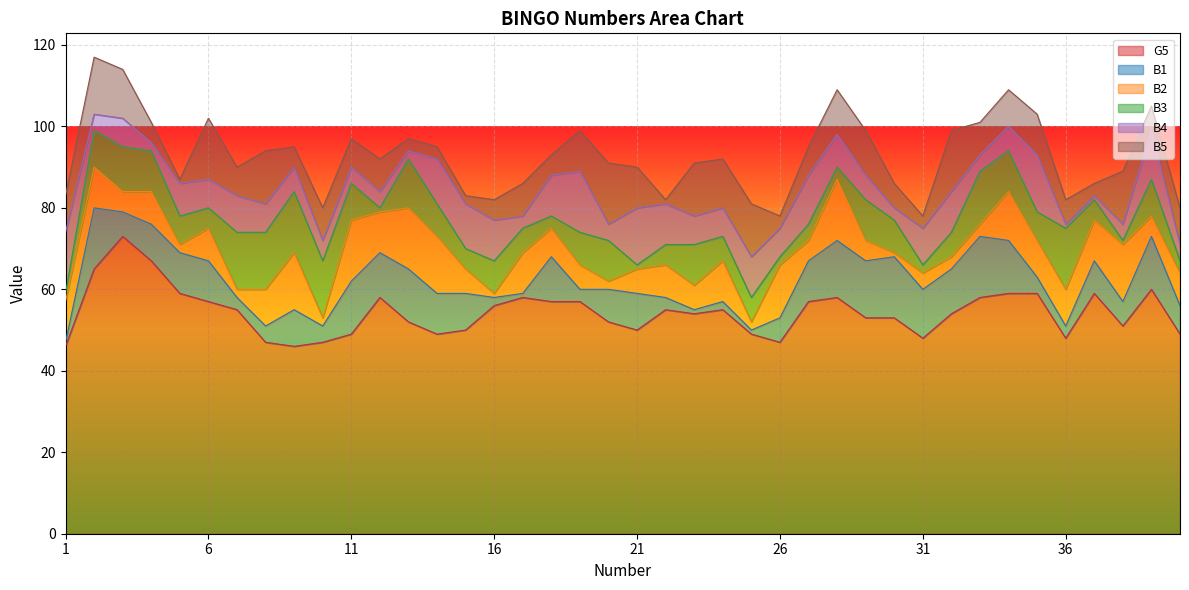

Reading left to right, transcribe all the data shown in this chart.

G5: 1=46	2=65	3=73	4=67	5=59	6=57	7=55	8=47	9=46	10=47	11=49	12=58	13=52	14=49	15=50	16=56	17=58	18=57	19=57	20=52	21=50	22=55	23=54	24=55	25=49	26=47	27=57	28=58	29=53	30=53	31=48	32=54	33=58	34=59	35=59	36=48	37=59	38=51	39=60	40=49
B1: 1=1	2=15	3=6	4=9	5=10	6=10	7=3	8=4	9=9	10=4	11=13	12=11	13=13	14=10	15=9	16=2	17=1	18=11	19=3	20=8	21=9	22=3	23=1	24=2	25=1	26=6	27=10	28=14	29=14	30=15	31=12	32=11	33=15	34=13	35=4	36=3	37=8	38=6	39=13	40=7
B2: 1=10	2=10	3=5	4=8	5=2	6=8	7=2	8=9	9=14	10=2	11=15	12=10	13=15	14=14	15=6	16=1	17=10	18=7	19=6	20=2	21=6	22=8	23=6	24=10	25=2	26=13	27=5	28=15	29=5	30=1	31=4	32=3	33=3	34=12	35=9	36=9	37=10	38=14	39=5	40=8
B3: 1=2	2=9	3=11	4=10	5=7	6=5	7=14	8=14	9=15	10=14	11=9	12=1	13=12	14=8	15=5	16=8	17=6	18=3	19=8	20=10	21=1	22=5	23=10	24=6	25=6	26=2	27=4	28=3	29=10	30=8	31=2	32=6	33=13	34=10	35=7	36=15	37=5	38=1	39=9	40=3
B4: 1=15	2=4	3=7	4=2	5=8	6=7	7=9	8=7	9=6	10=5	11=4	12=4	13=2	14=11	15=11	16=10	17=3	18=10	19=15	20=4	21=14	22=10	23=7	24=7	25=10	26=7	27=12	28=8	29=6	30=3	31=9	32=10	33=4	34=6	35=14	36=1	37=1	38=4	39=12	40=4
B5: 1=9	2=14	3=12	4=5	5=1	6=15	7=7	8=13	9=5	10=8	11=7	12=8	13=3	14=3	15=2	16=5	17=8	18=5	19=10	20=15	21=10	22=1	23=13	24=12	25=13	26=3	27=7	28=11	29=11	30=6	31=3	32=15	33=8	34=9	35=10	36=6	37=3	38=13	39=6	40=9